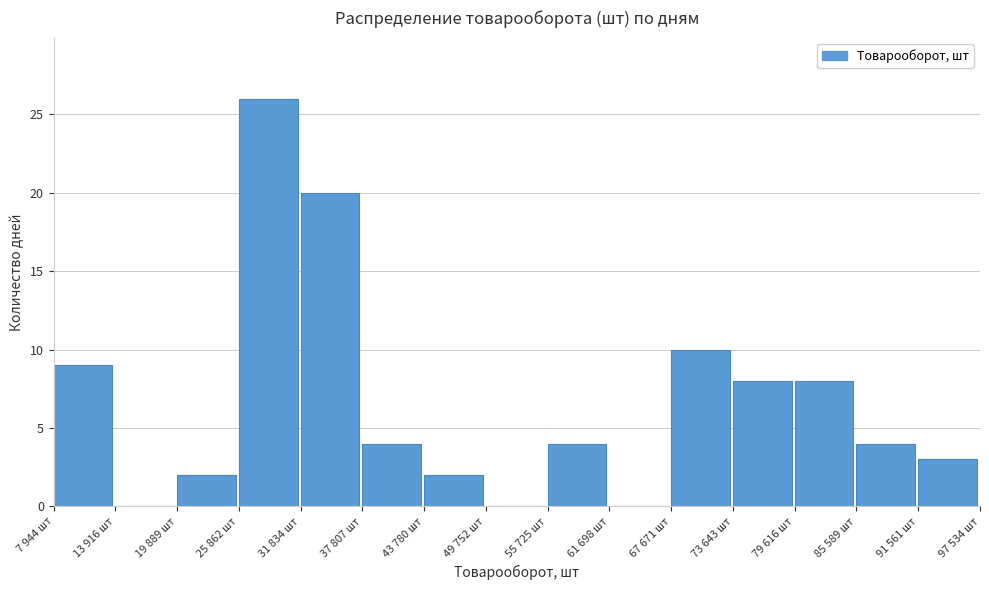

Reading left to right, what are all the values shown in this chart?

7 944 шт=9	13 916 шт=0	19 889 шт=2	25 862 шт=26	31 834 шт=20	37 807 шт=4	43 780 шт=2	49 752 шт=0	55 725 шт=4	61 698 шт=0	67 671 шт=10	73 643 шт=8	79 616 шт=8	85 589 шт=4	91 561 шт=3